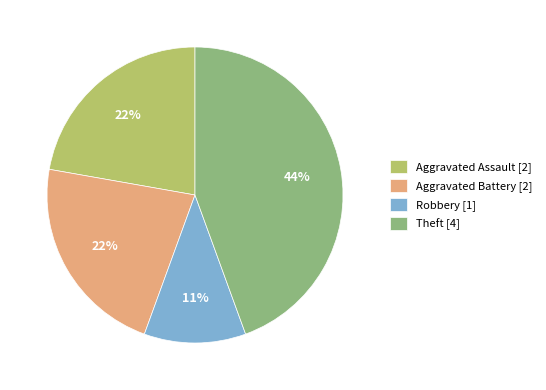

To the nearest percent, what percentage of the pie is Aggravated Assault [2]?

22%